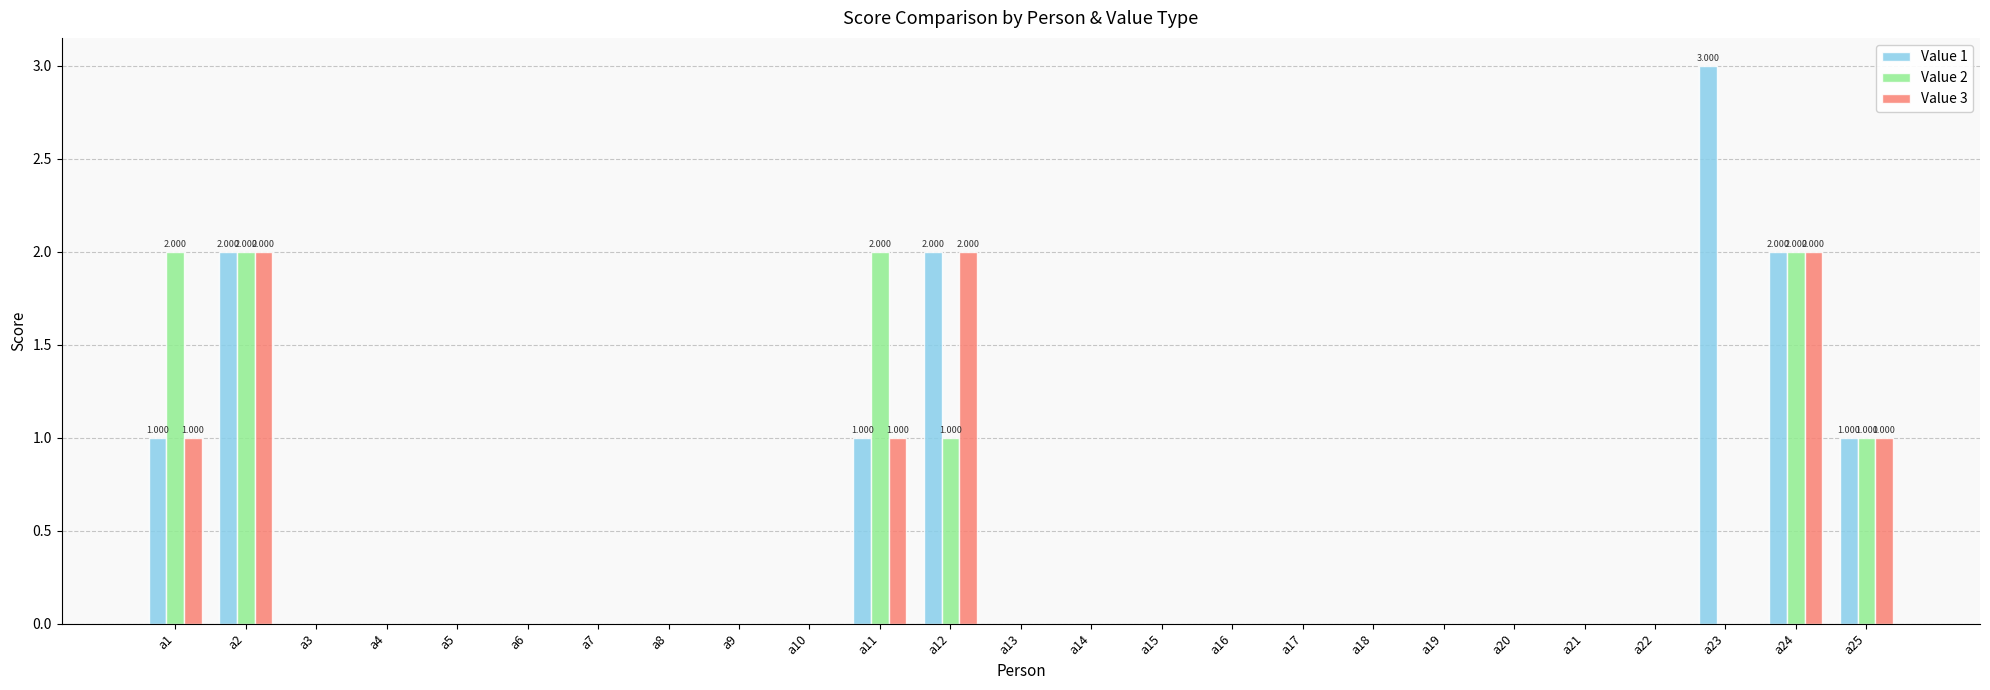

How many series are shown in this chart?

3